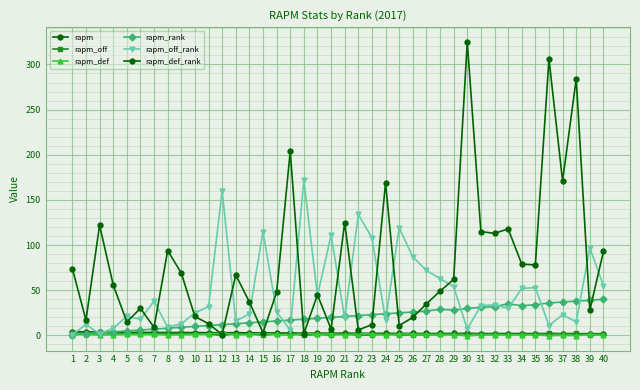

How many interior local valleys does the rapm_def series have?

12